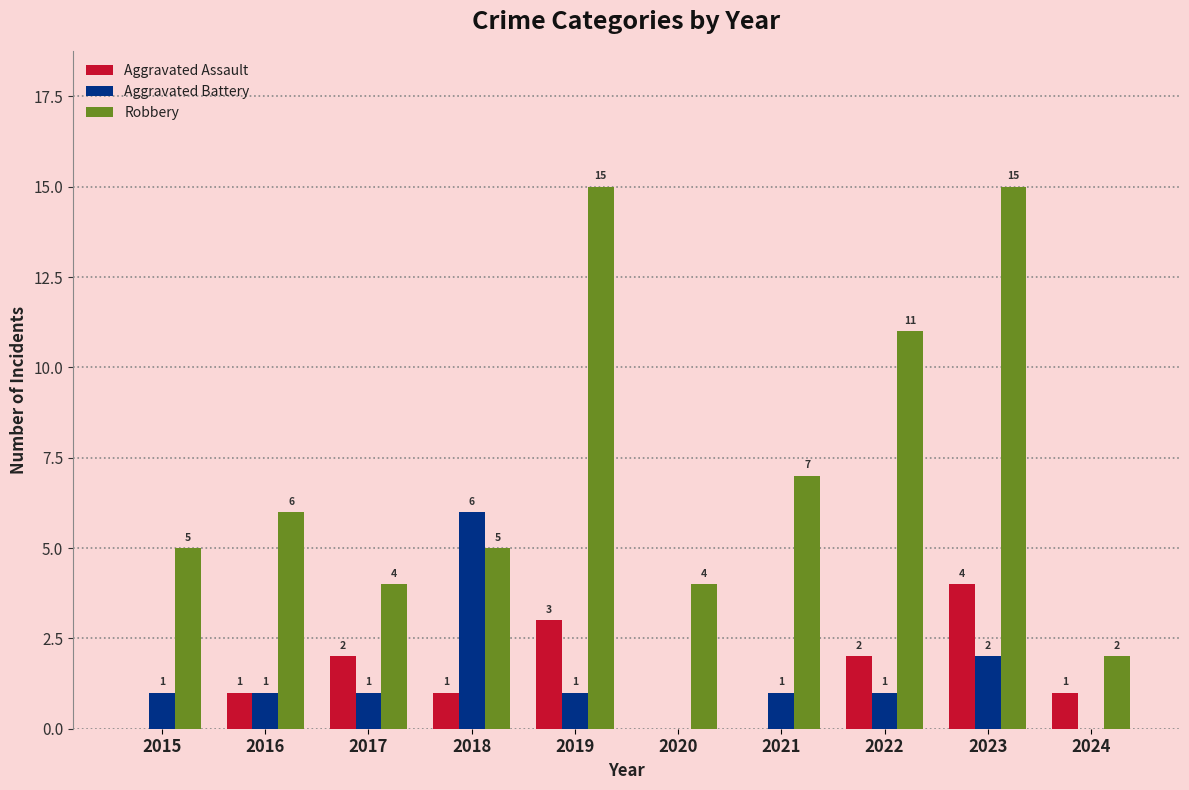

How many groups of bars are there?

10